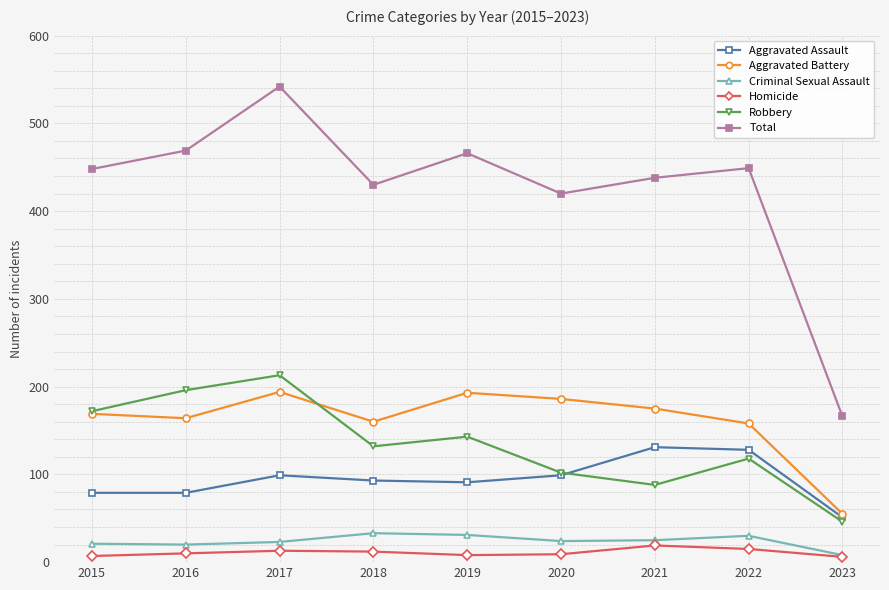

What is the maximum value shown in the chart?

542